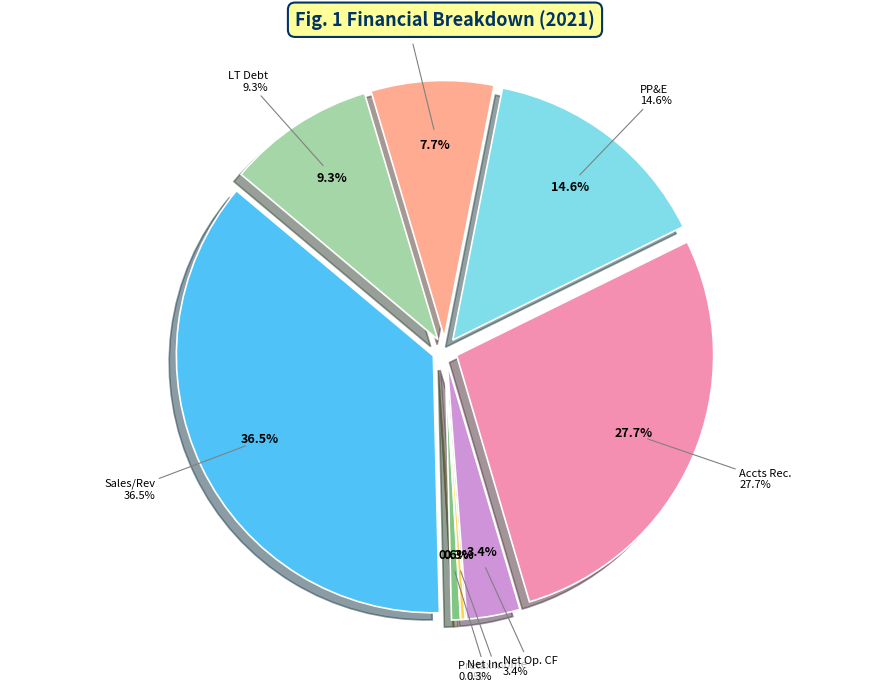

What percentage is the Long Term Debt slice, to the nearest percent?

9%